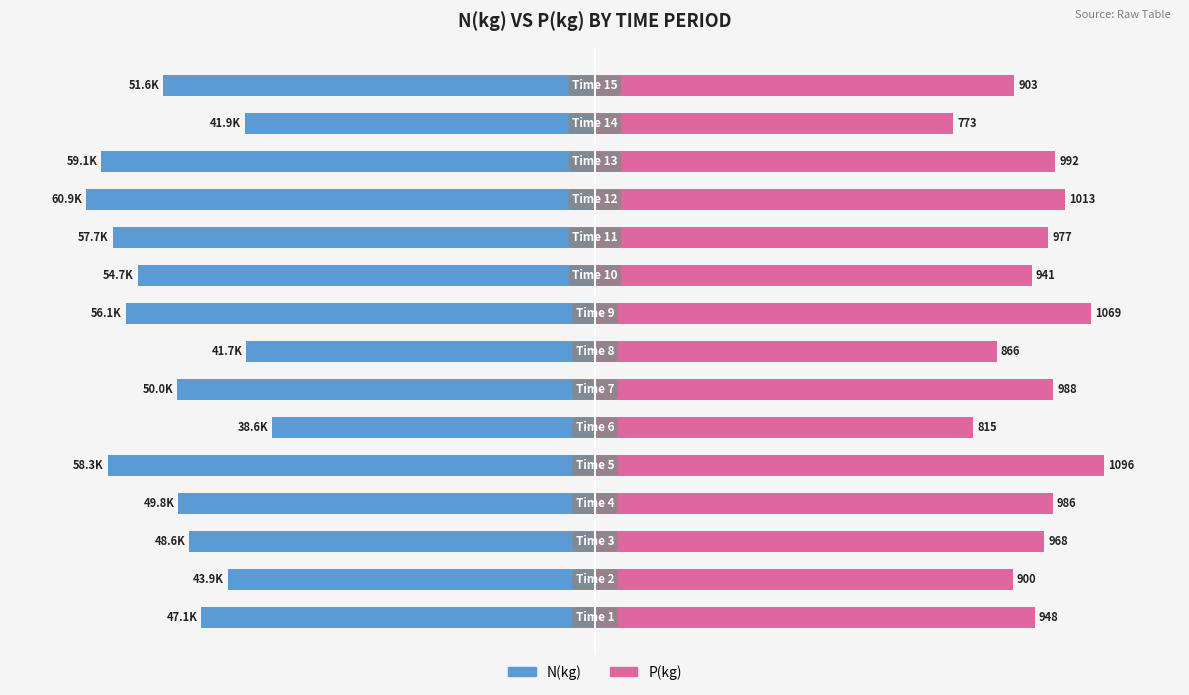

Are the bars grouped side by side (vs. stacked)?

Yes